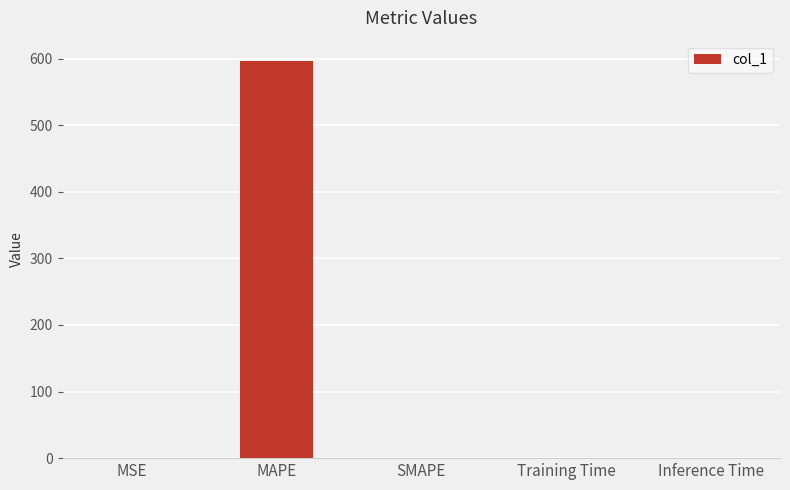

What is the greatest value displayed?

597.2